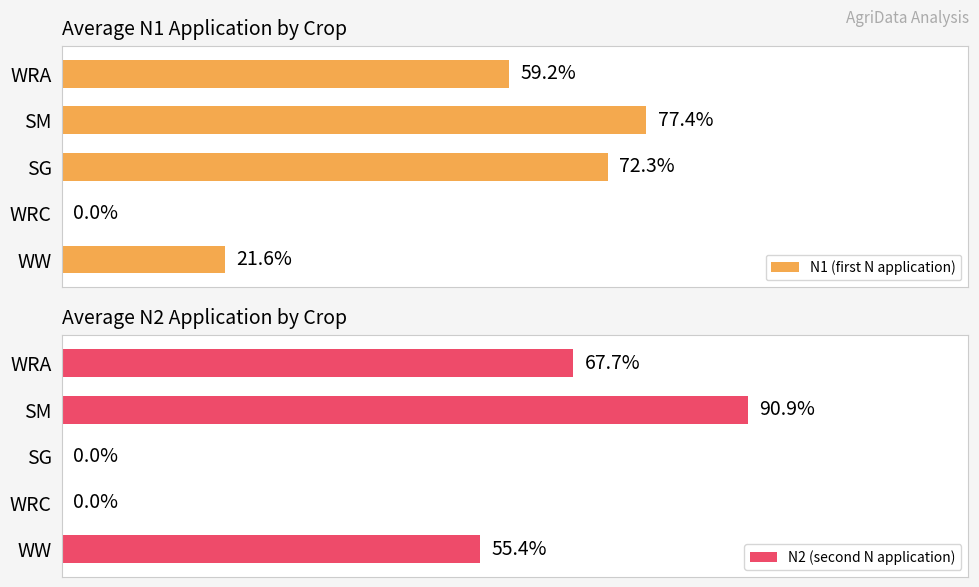

Reading left to right, what are all the values shown in this chart?

N1 (first N application): 21.6	0.0	72.3	77.4	59.2
N2 (second N application): 55.4	0.0	0.0	90.9	67.7